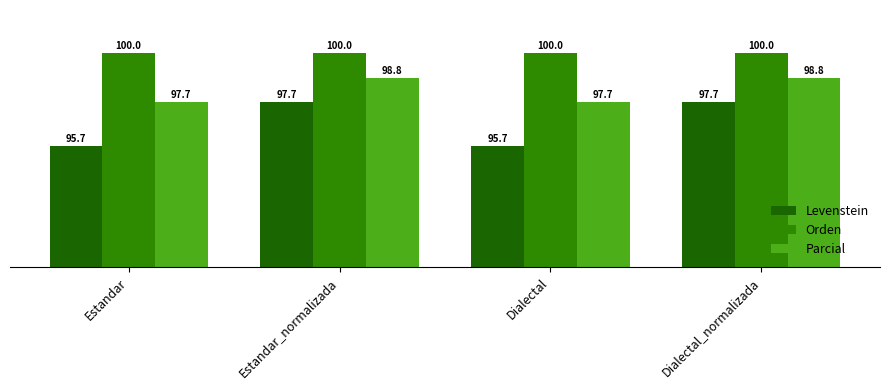

Where does the Levenstein series first go above 97?

Estandar_normalizada